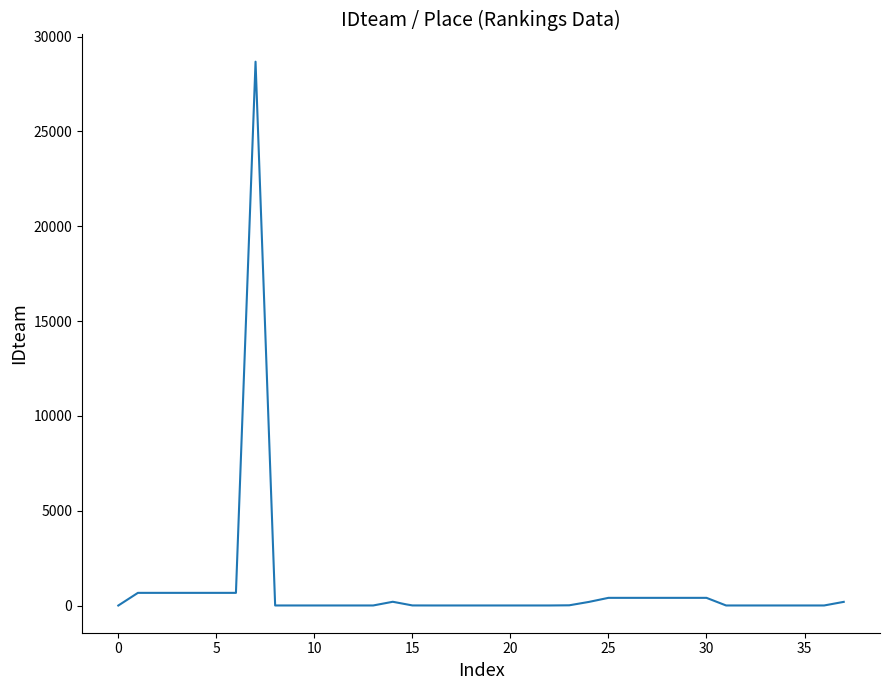

How many series are shown in this chart?

1